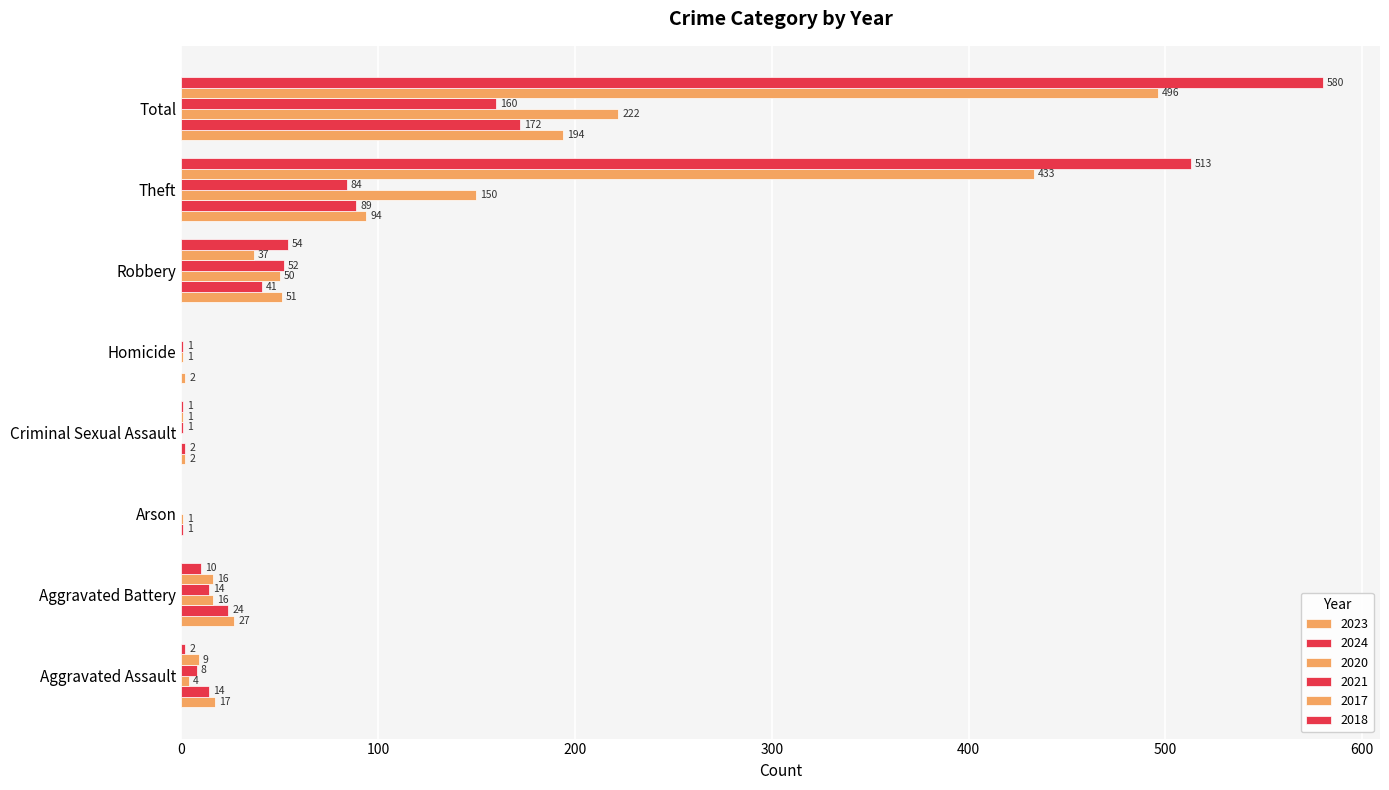

Is the value of 2024 at Aggravated Assault greater than the value of 2020 at Aggravated Battery?

No